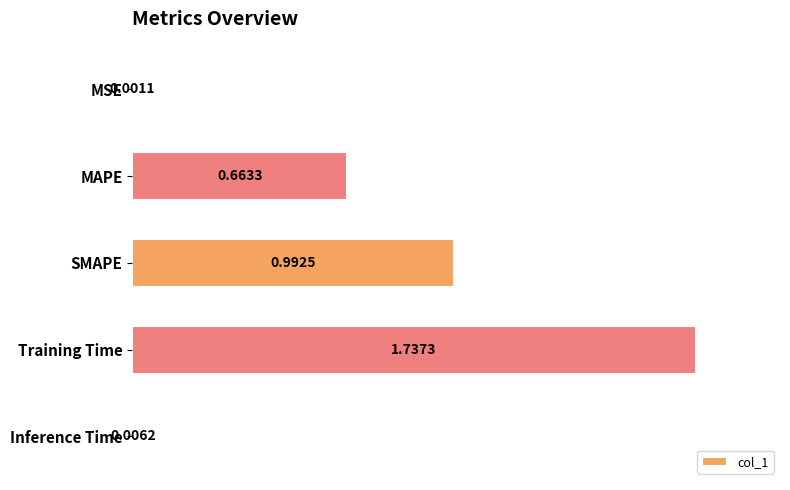

Where is the data nearest to the value 0?

MSE